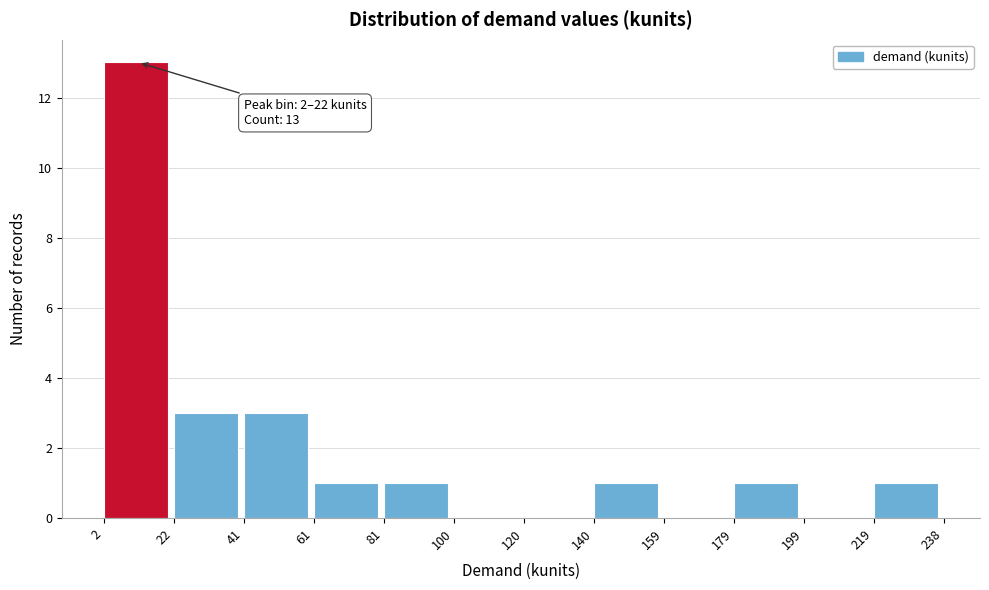

Over which range of the x-axis is the bar tallest?

2 to 22